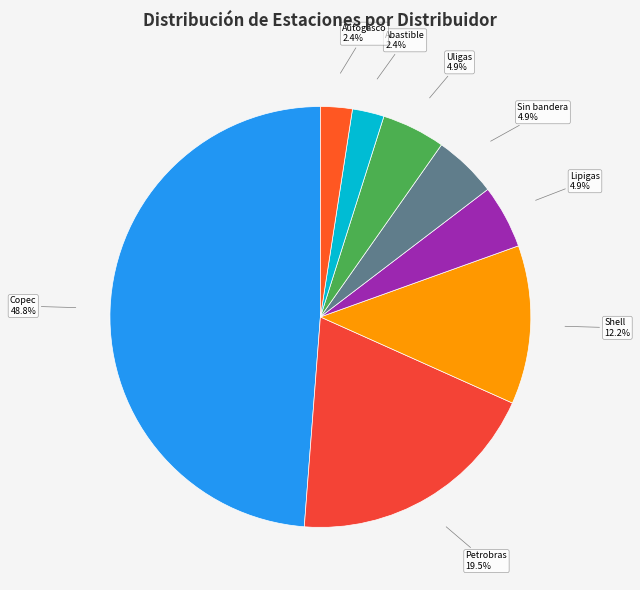

Which slice is the largest?

Copec